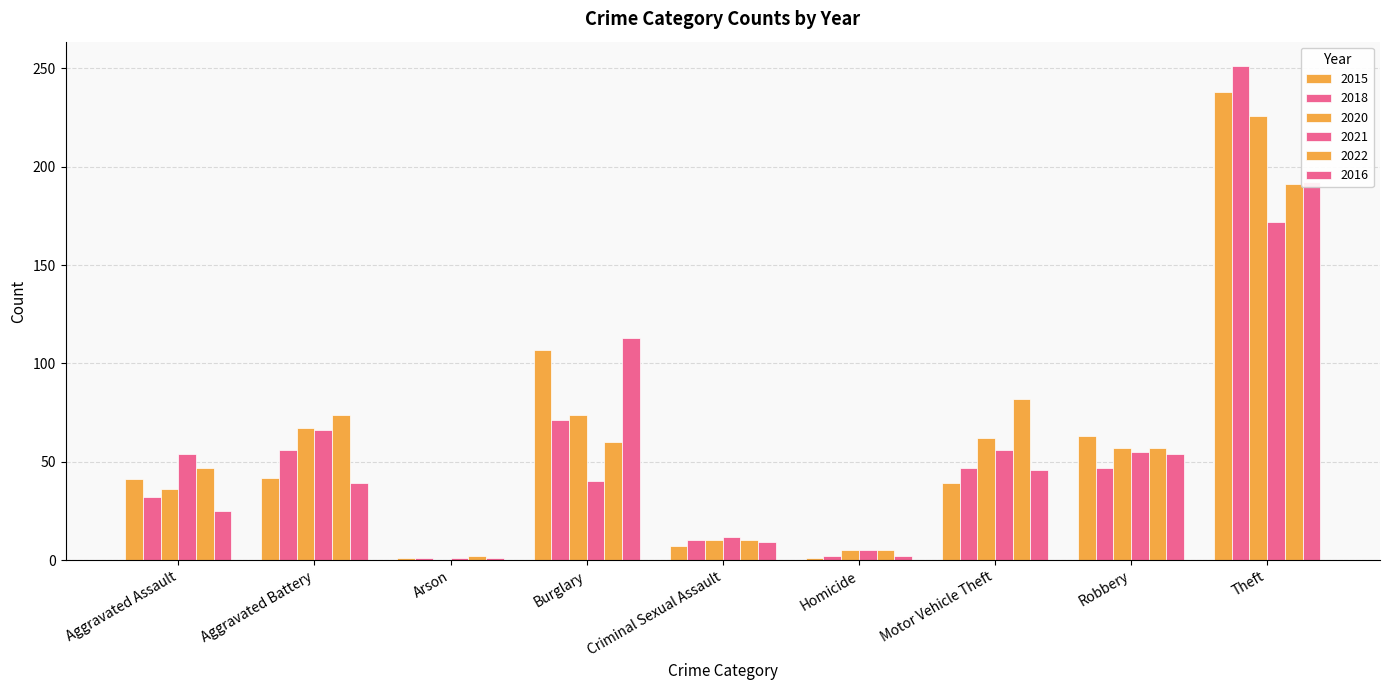

Reading right to left, list all the values displayed in this chart.

2015: 238	63	39	1	7	107	1	42	41
2018: 251	47	47	2	10	71	1	56	32
2020: 226	57	62	5	10	74	0	67	36
2021: 172	55	56	5	12	40	1	66	54
2022: 191	57	82	5	10	60	2	74	47
2016: 192	54	46	2	9	113	1	39	25